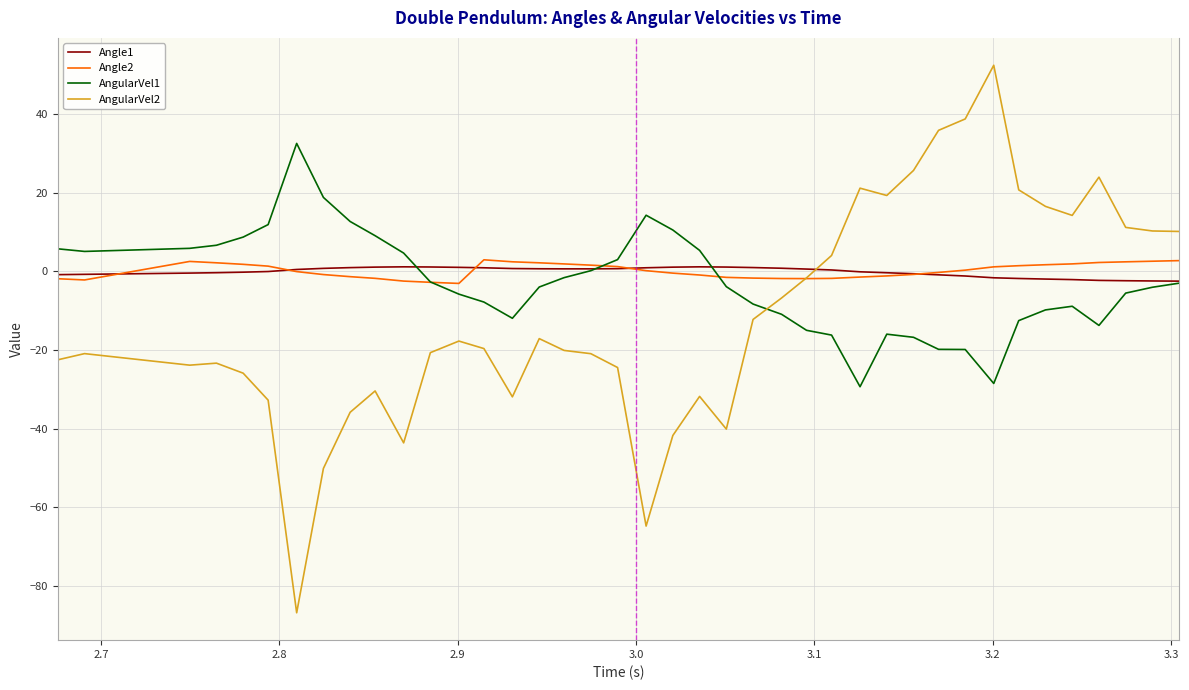

What are all the series names shown in the legend?

Angle1, Angle2, AngularVel1, AngularVel2